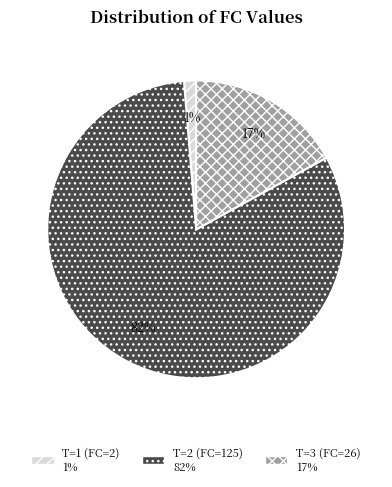

True or false: T=3 (FC=26) accounts for 2% of the total.

False